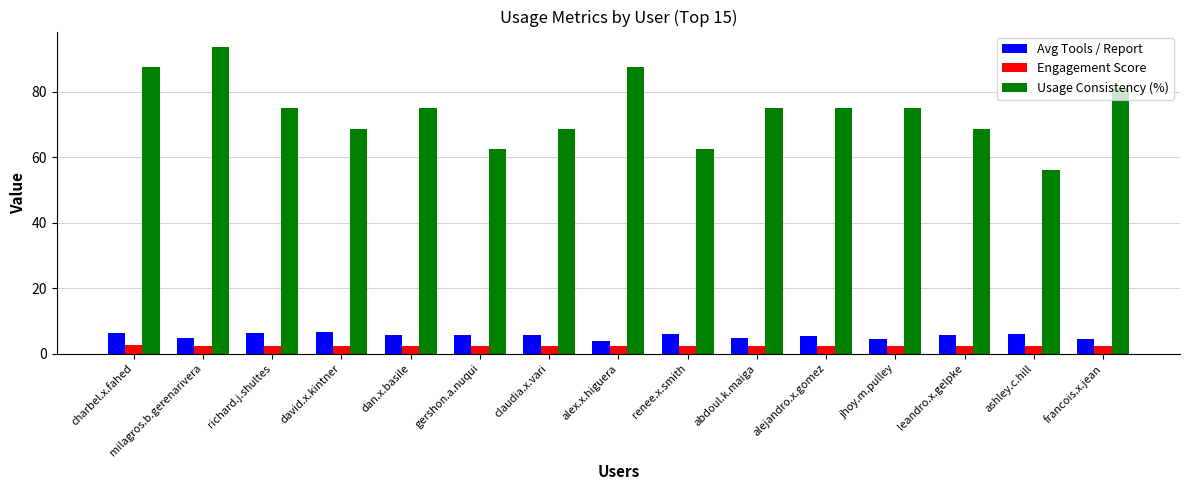

Count the number of categories in the chart.

15